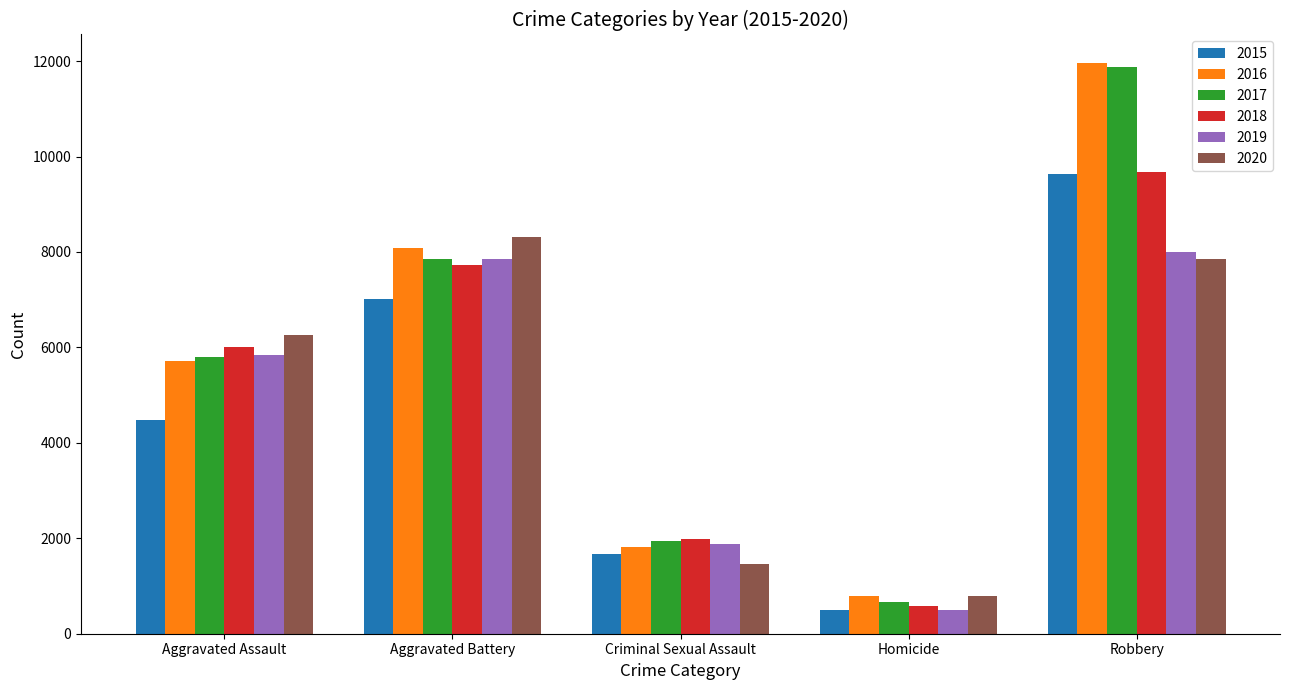

The 2020 series shows 7855 at Robbery. True or false?

True